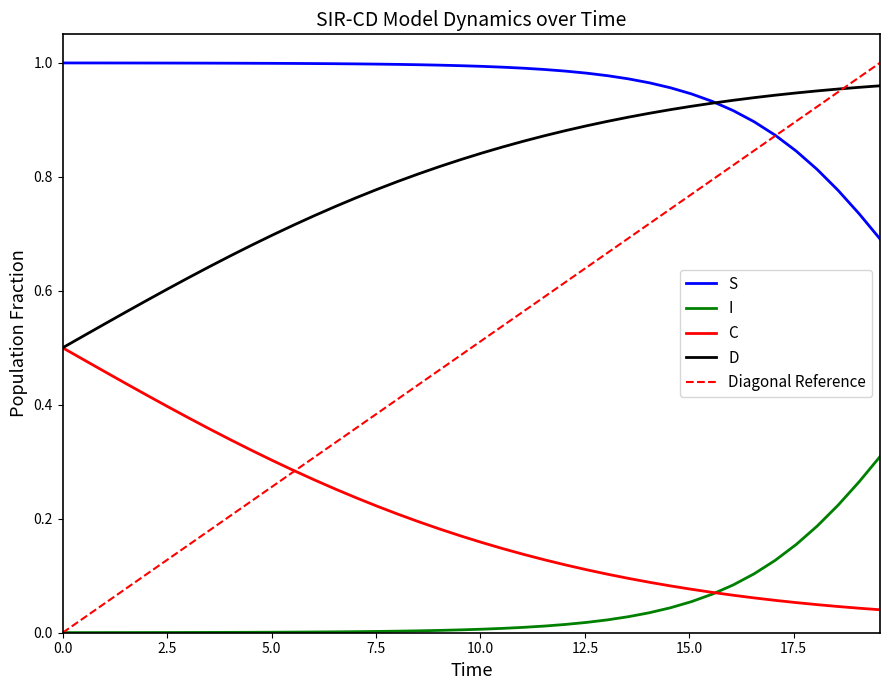

Which series has the largest total across all categories?

S